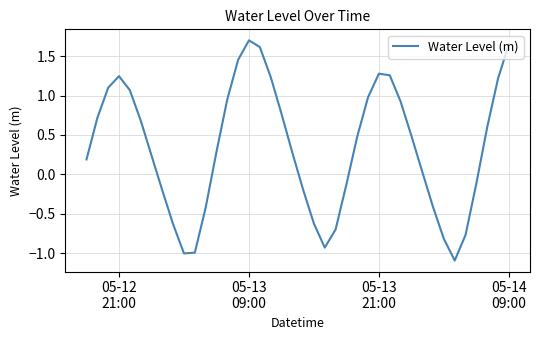

What is the minimum value shown in the chart?

-1.1